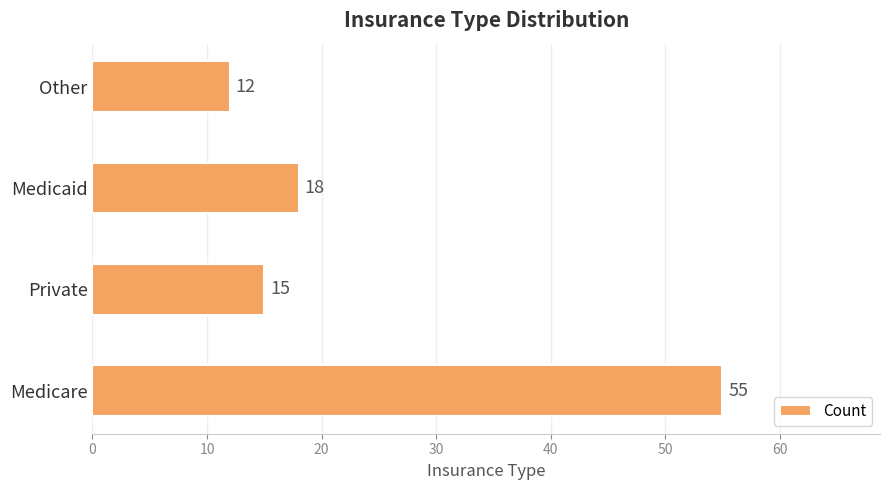

Reading bottom to top, transcribe all the data shown in this chart.

55	15	18	12